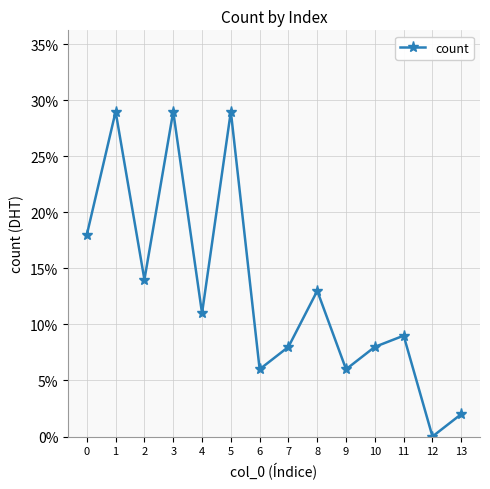

What is the change in value from 10 to 13?

-6